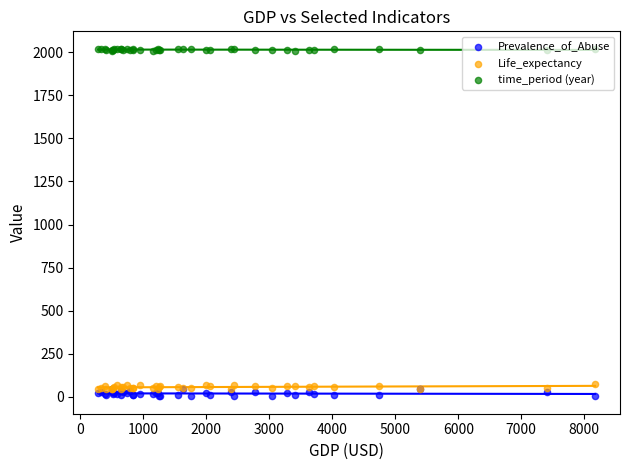

At how many categories does at least one series exceed 529?

40